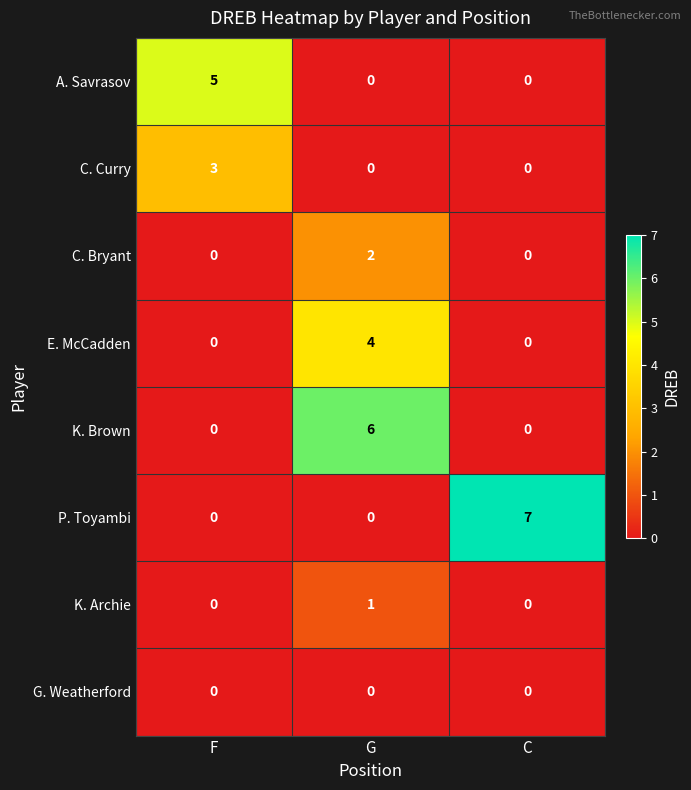

What is the sum of the P. Toyambi values at C and G?

7